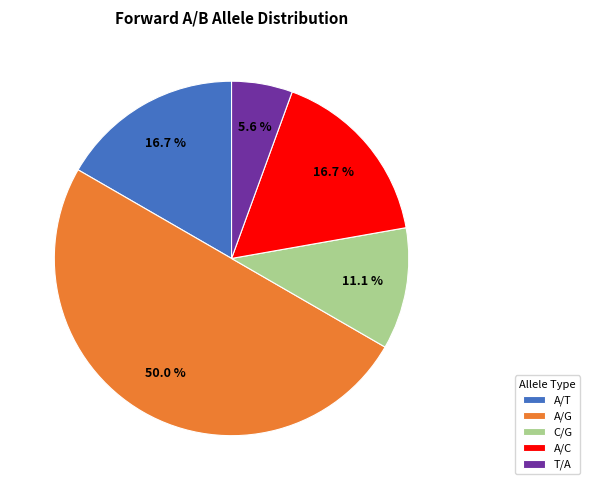

What is the ratio of the value at A/T to the value at A/G?

0.3